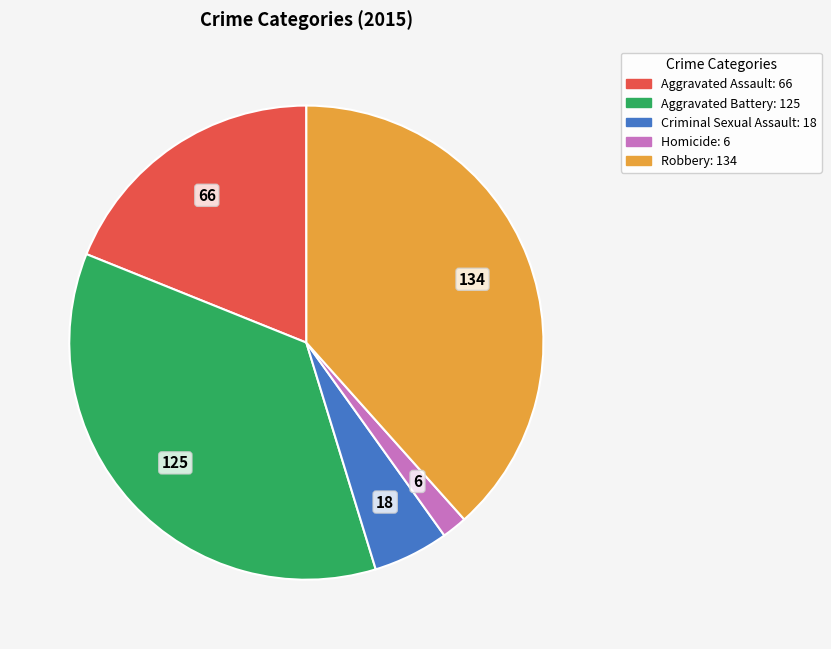

Which category has the biggest portion of the pie?

Robbery